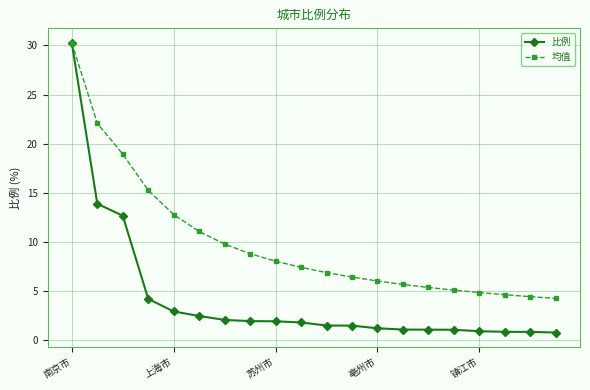

Which series has the largest range (max minus min)?

比例